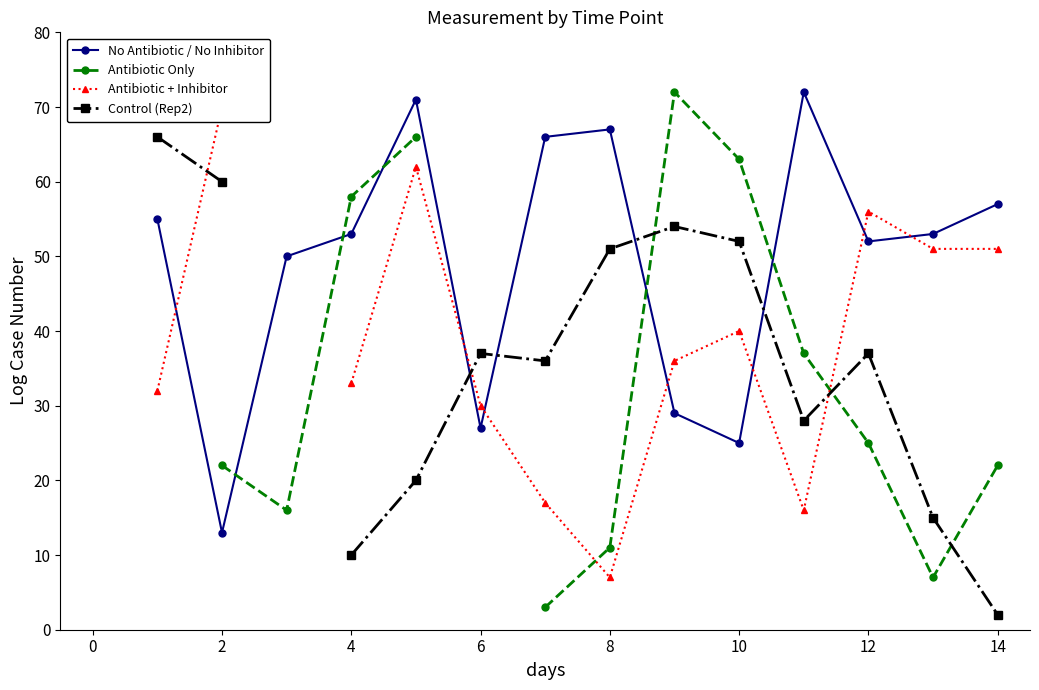

What is the value of the Control (Rep2) point at the 14th from the left?

15.0